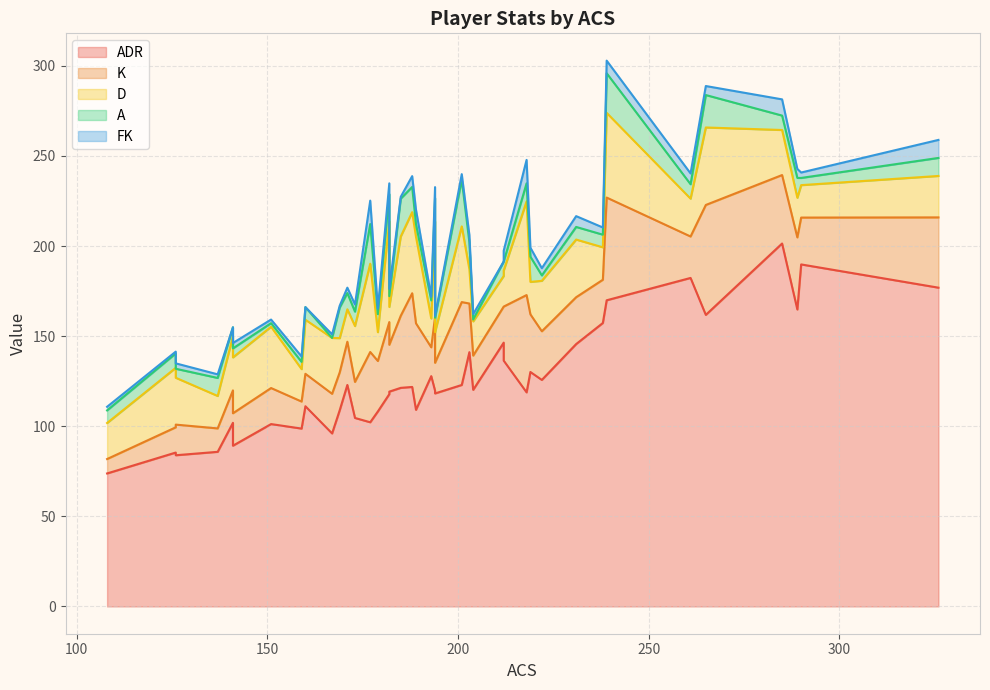

Rank the series by their maximum value, from highest to lowest.

ADR, K, D, A, FK